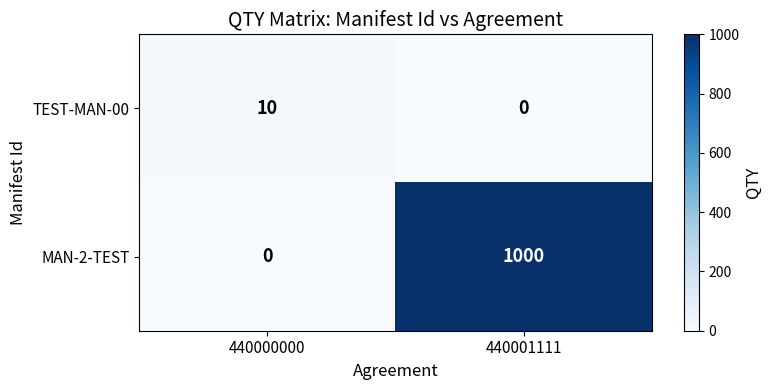

What is the approximate value of MAN-2-TEST at 440001111?

1000